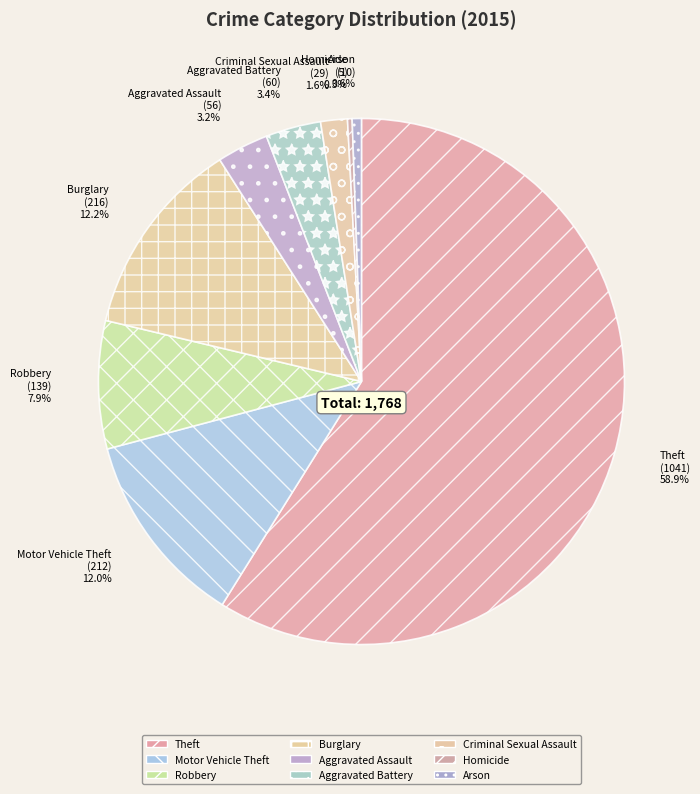

What is the total percentage of Motor Vehicle Theft and Aggravated Assault?

15.2%